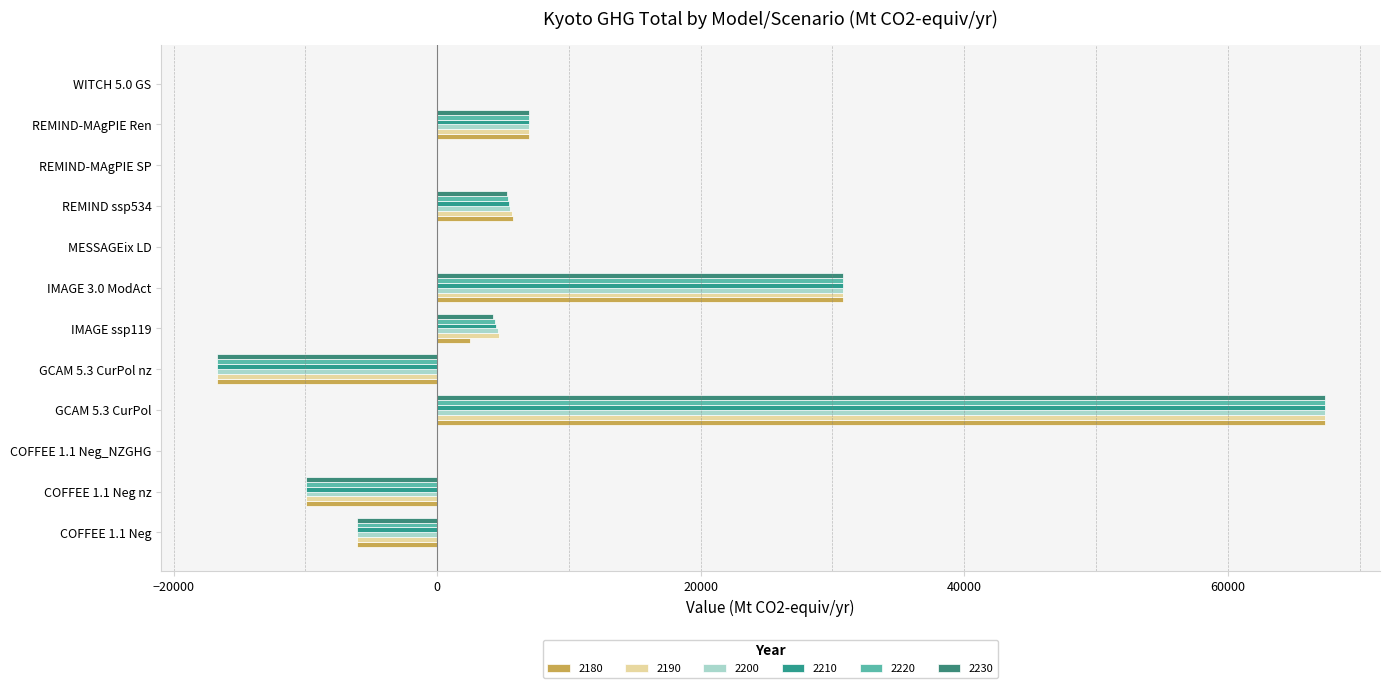

Which series has the widest spread of values?

2180